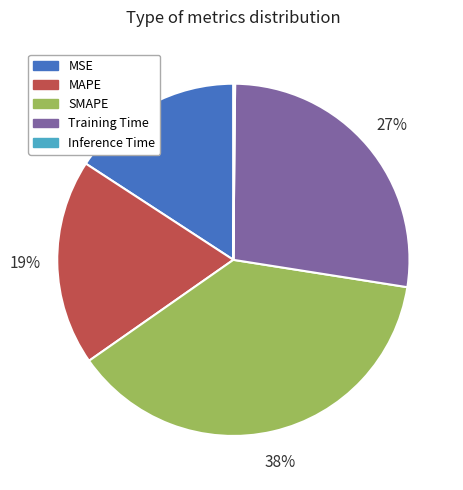

The MAPE slice represents 19% of the pie. True or false?

True